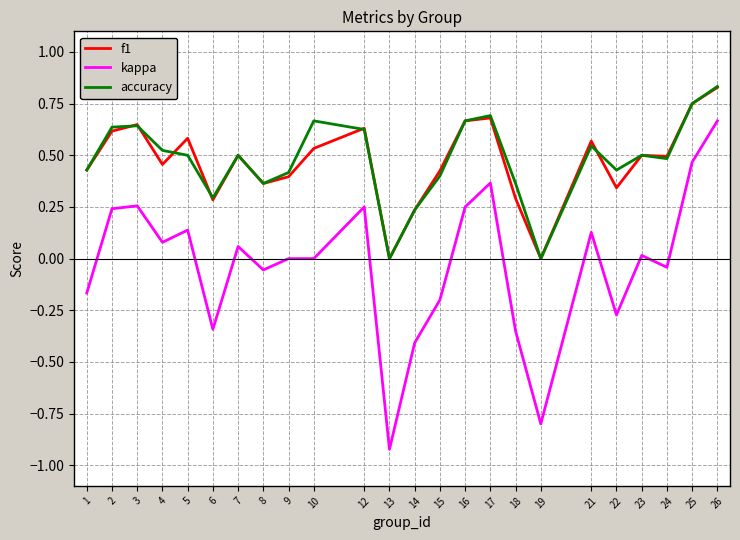

What are all the series names shown in the legend?

f1, kappa, accuracy